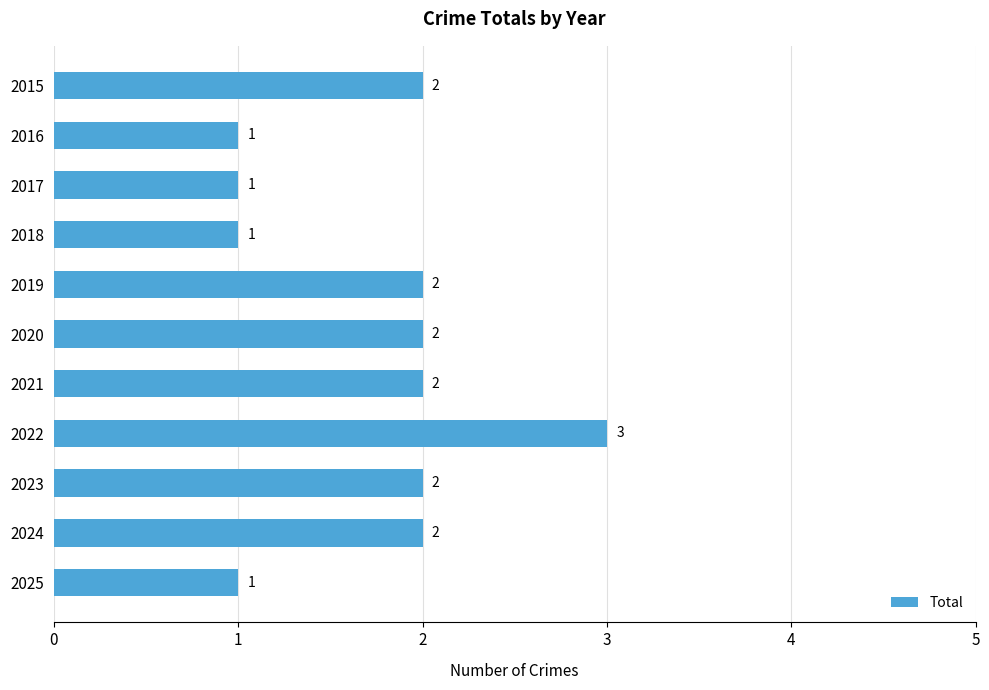

What is the maximum value shown in the chart?

3